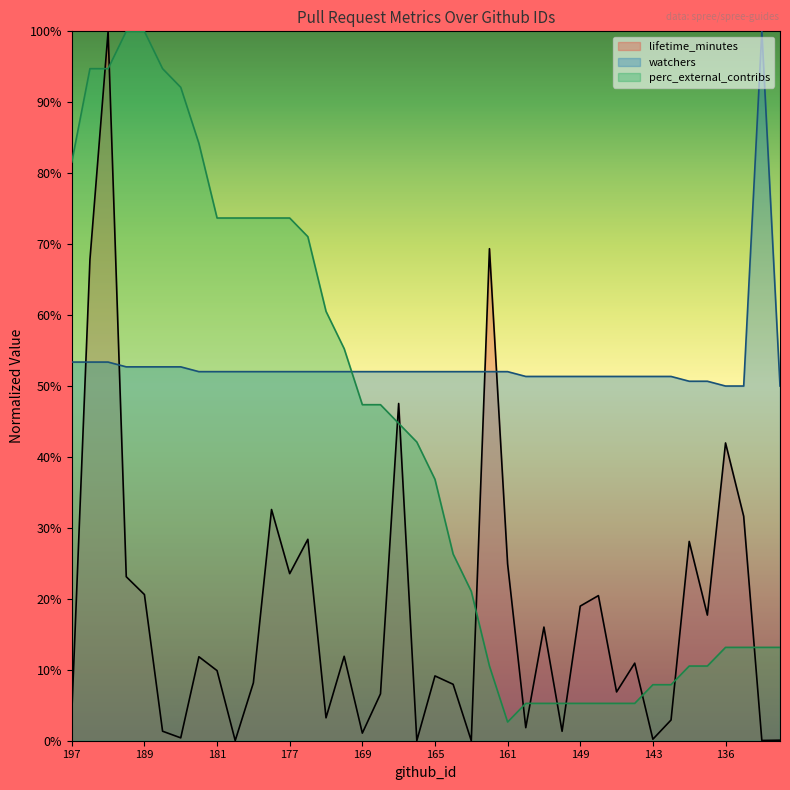

Between 186 and 166, which series saw the biggest shift?

perc_external_contribs